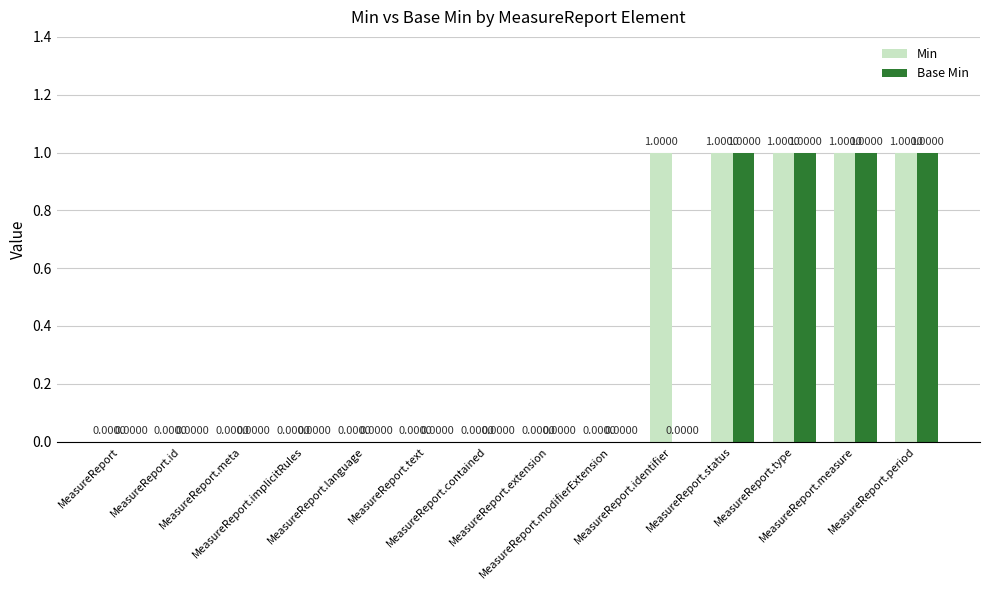

Which series has the largest total across all categories?

Min